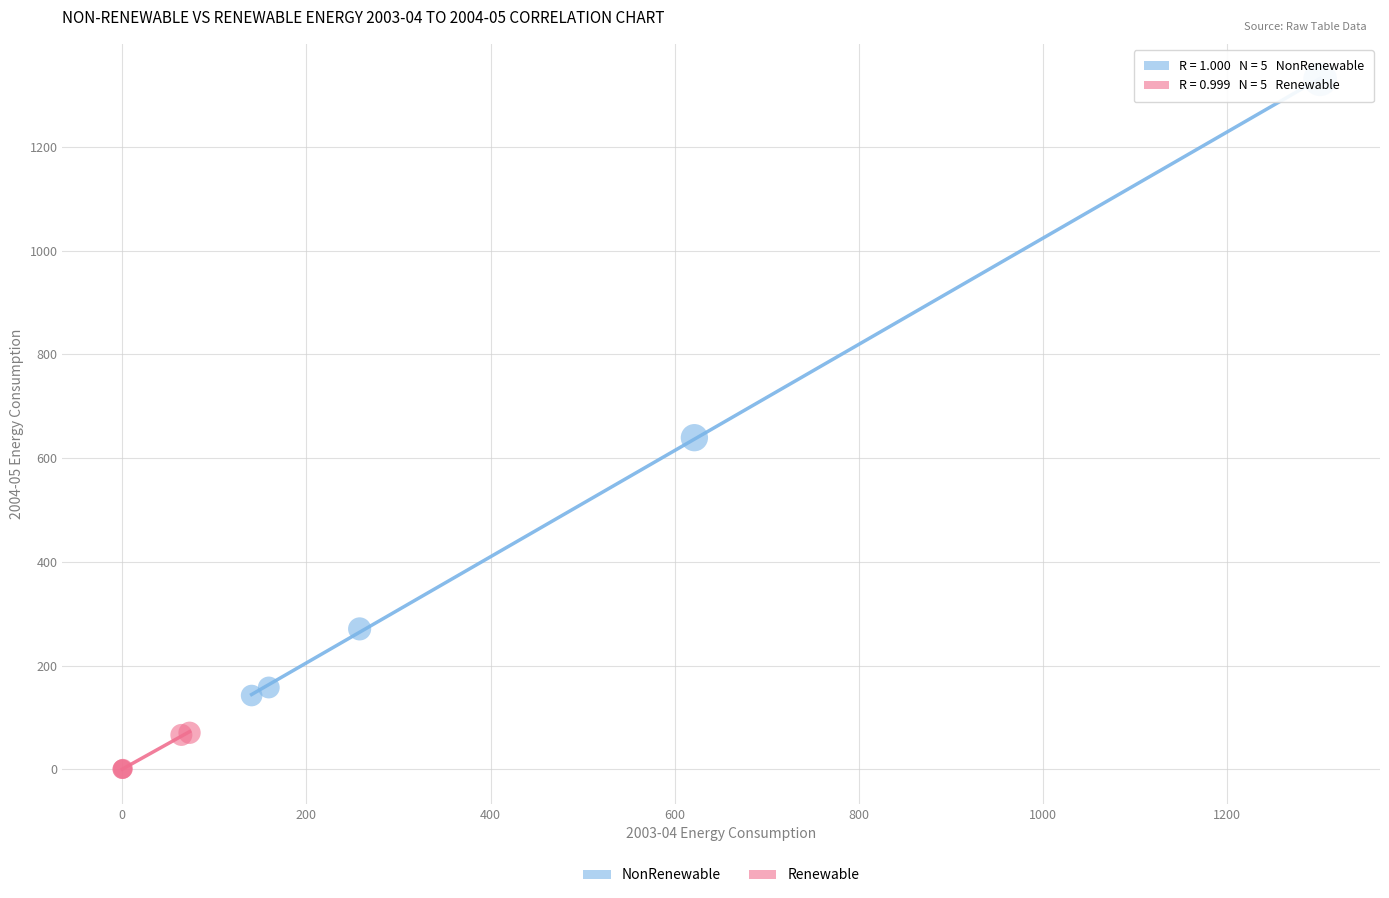

Which series contains the lowest Y value?

Renewable